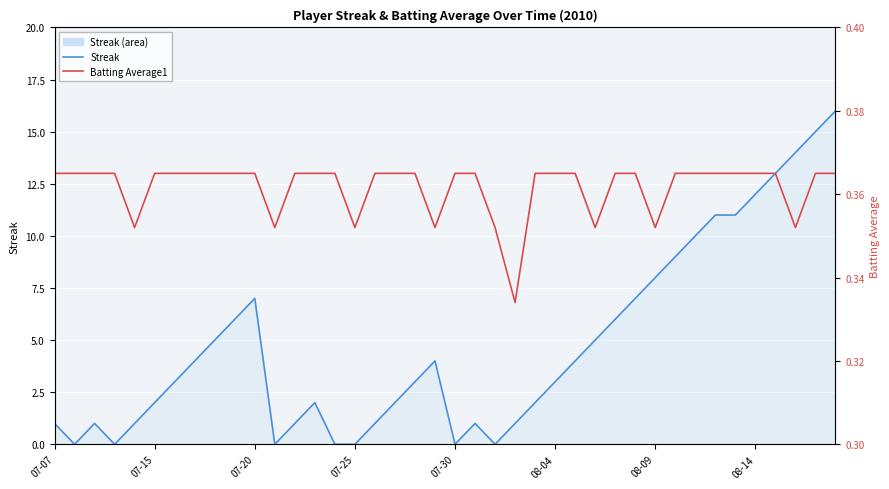

List the series in order of their peak value, lowest first.

Batting Average1, Streak